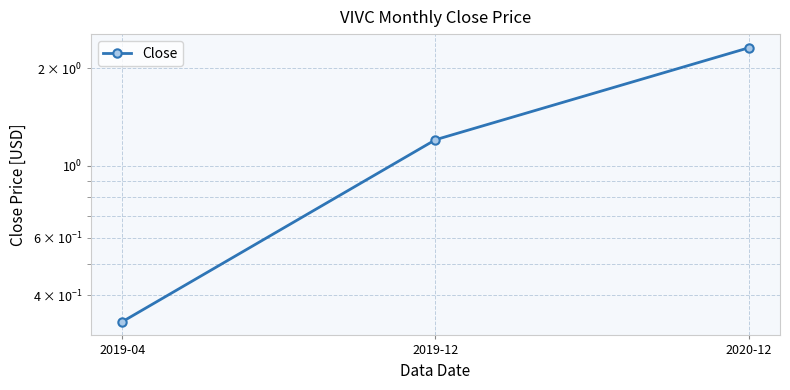

True or false: the data shows 2.3 at 2020-12.

True